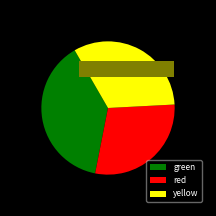

Approximately how many times larger is the value at red compared to green?

0.7